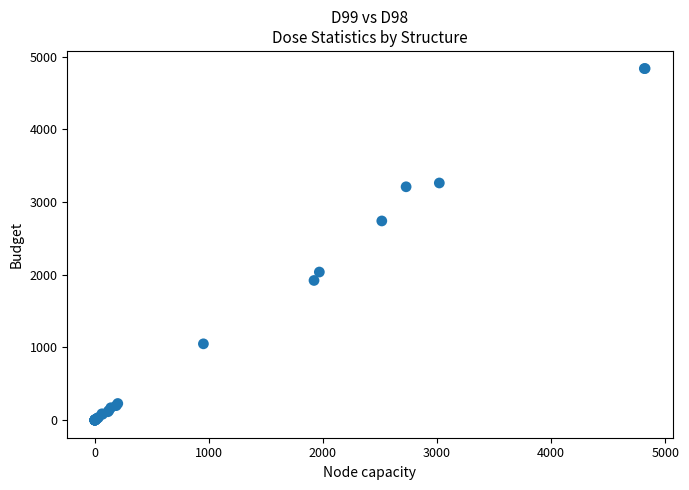

What Y value in the scatter plot is closest to 2418?

2740.0